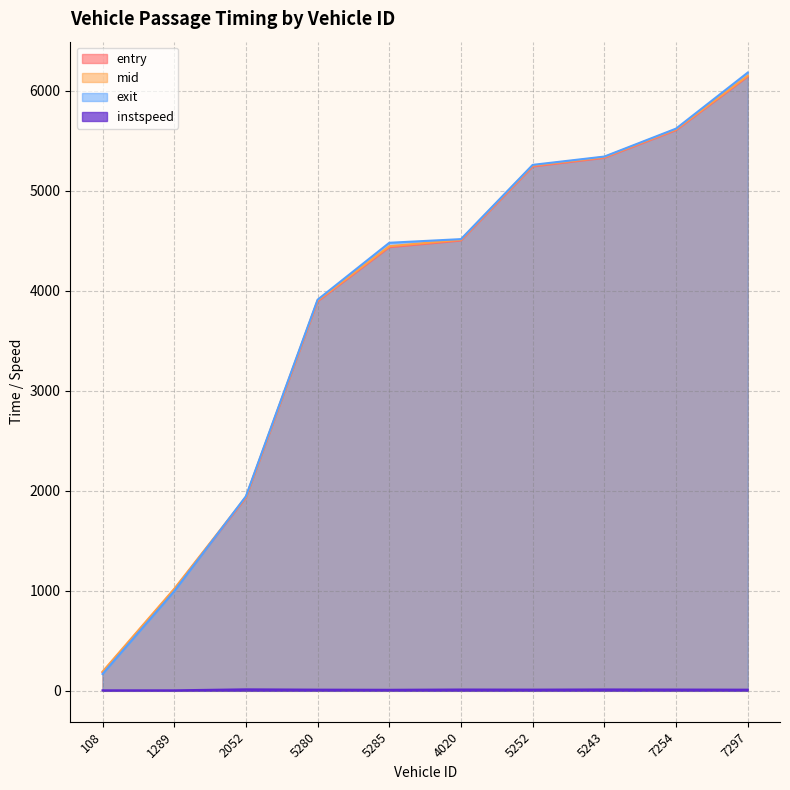

Does the chart have visible grid lines?

Yes